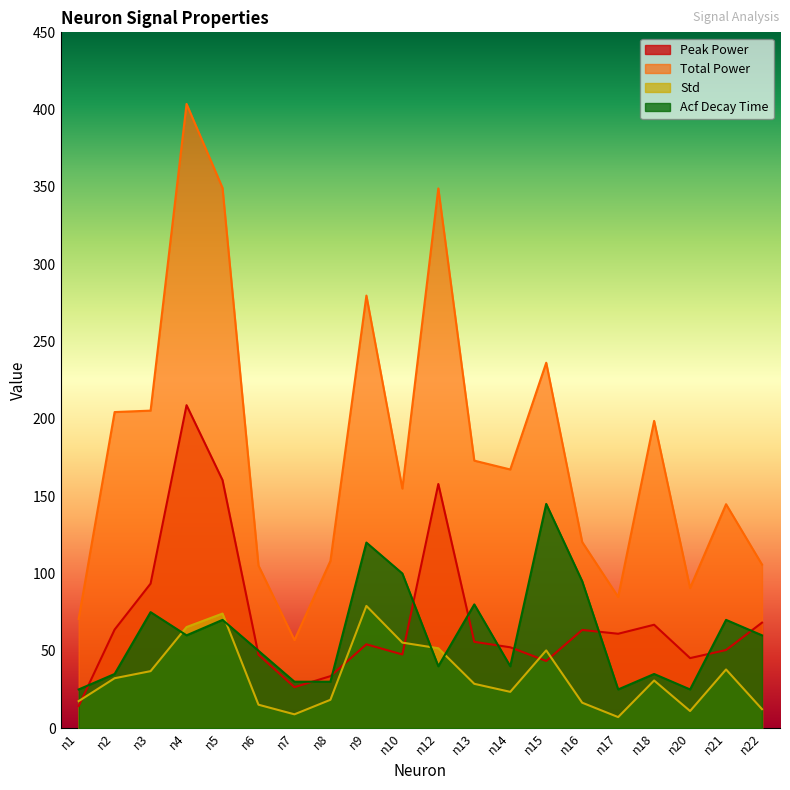

How many series are shown in this chart?

4